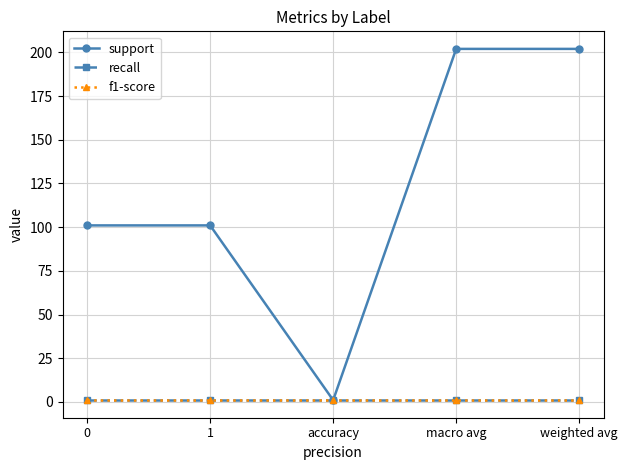

What is the smallest value displayed?

1